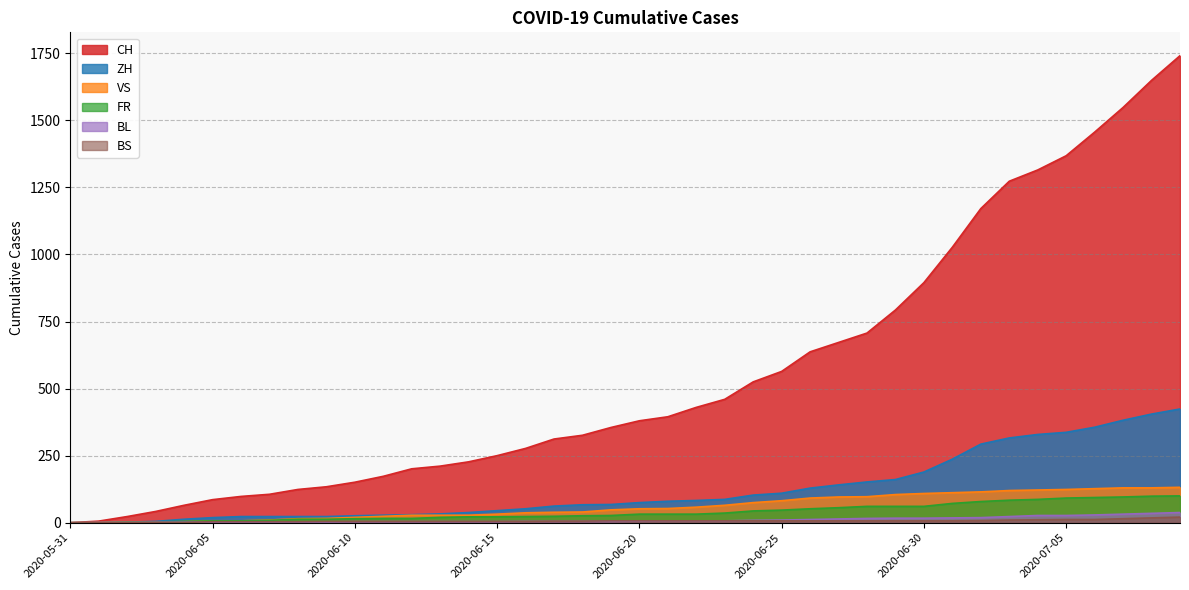

What is the value of the CH point at the 2nd from the left?

6